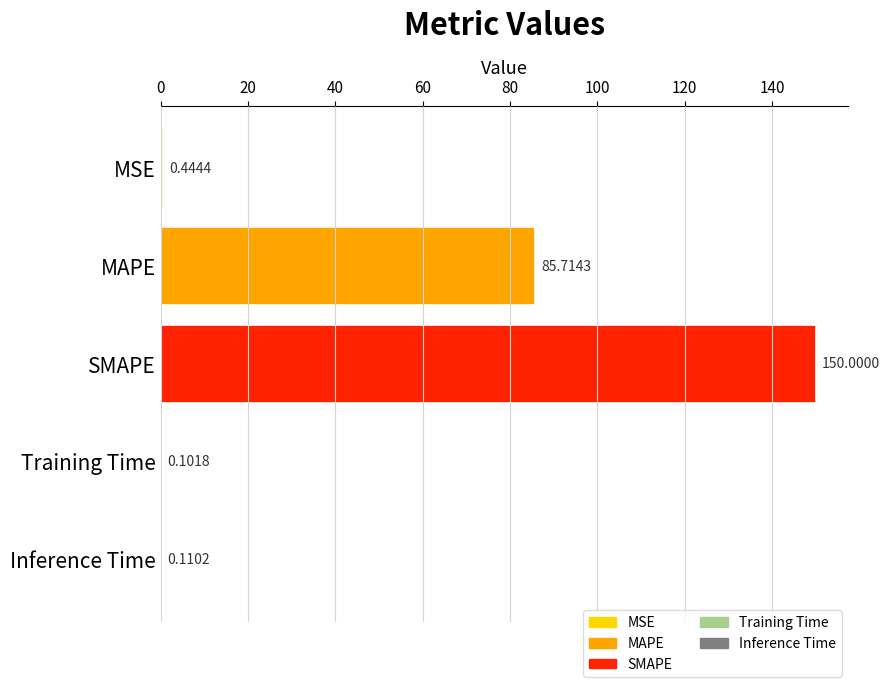

What is the change in value from SMAPE to Inference Time?

-149.9